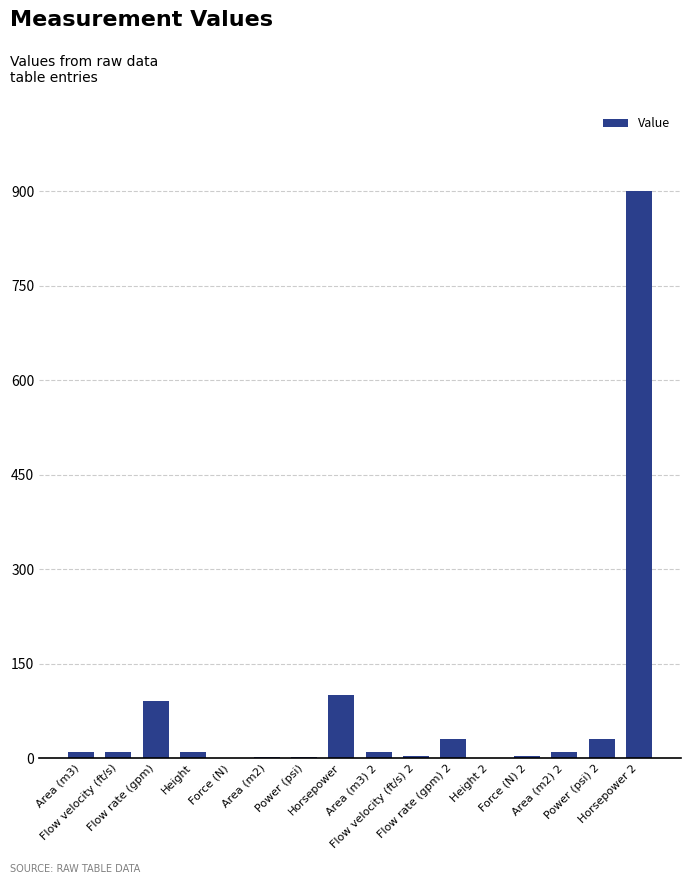

What is the ratio of the value at Height to the value at Area (m3)?

0.9